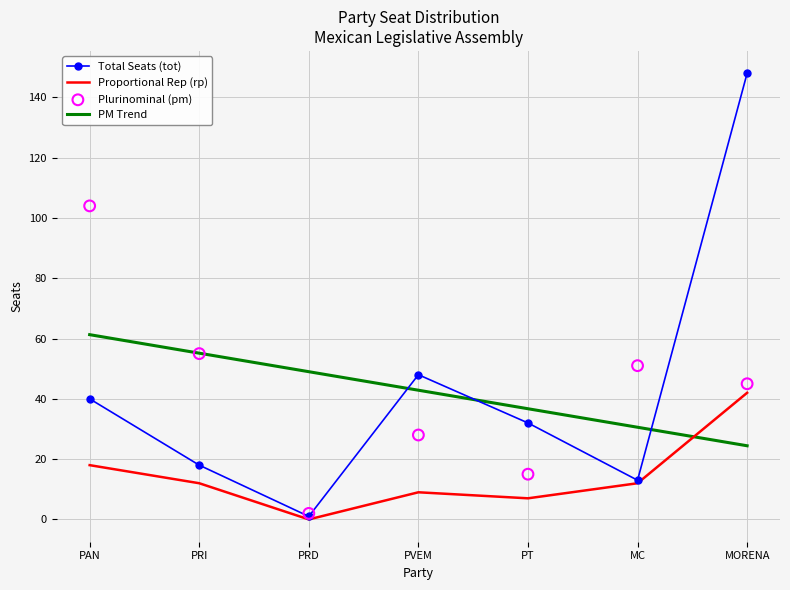

Which series contains the lowest Y value?

rp